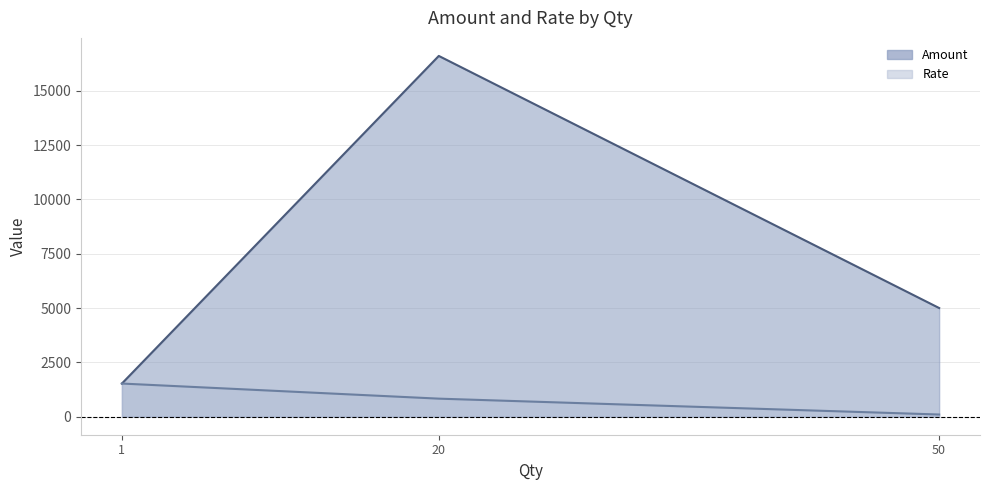

Which category has the highest value in the Amount line series?

20